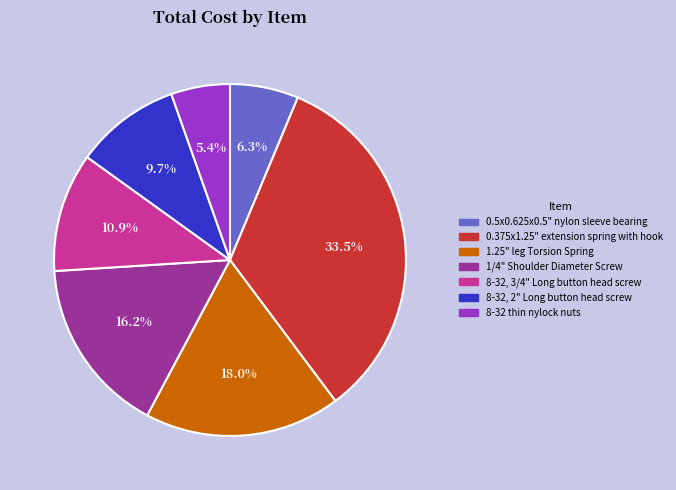

How much of the chart is everything except 8-32, 3/4" Long button head screw?

89.1%